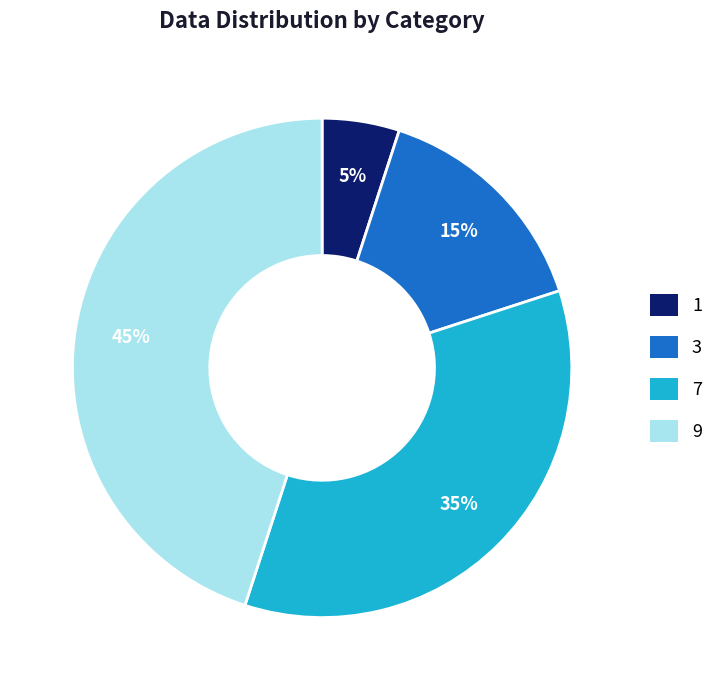

What is the smallest slice in the pie chart?

1